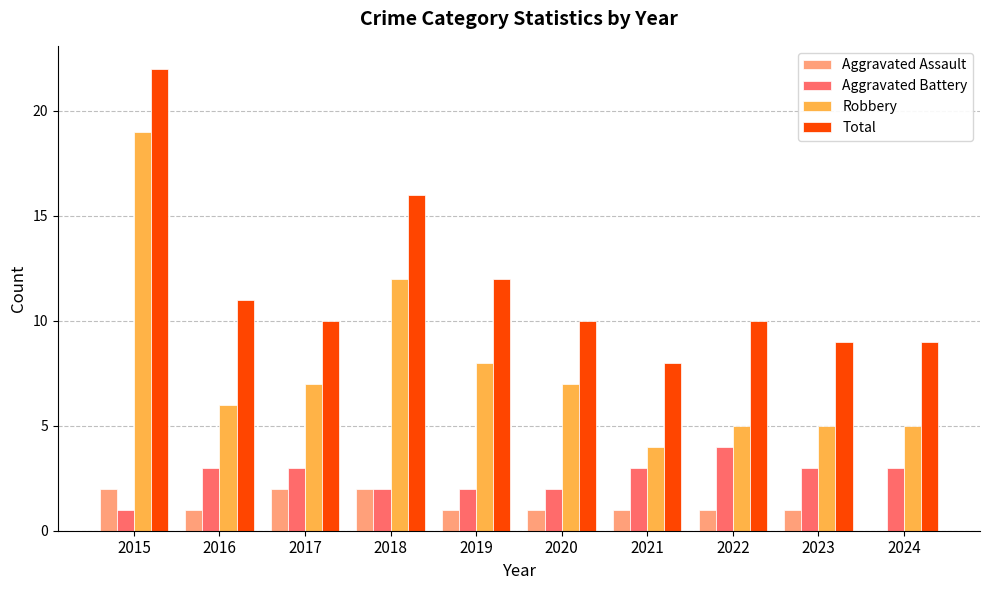

Read the Aggravated Battery value at 2023.

3